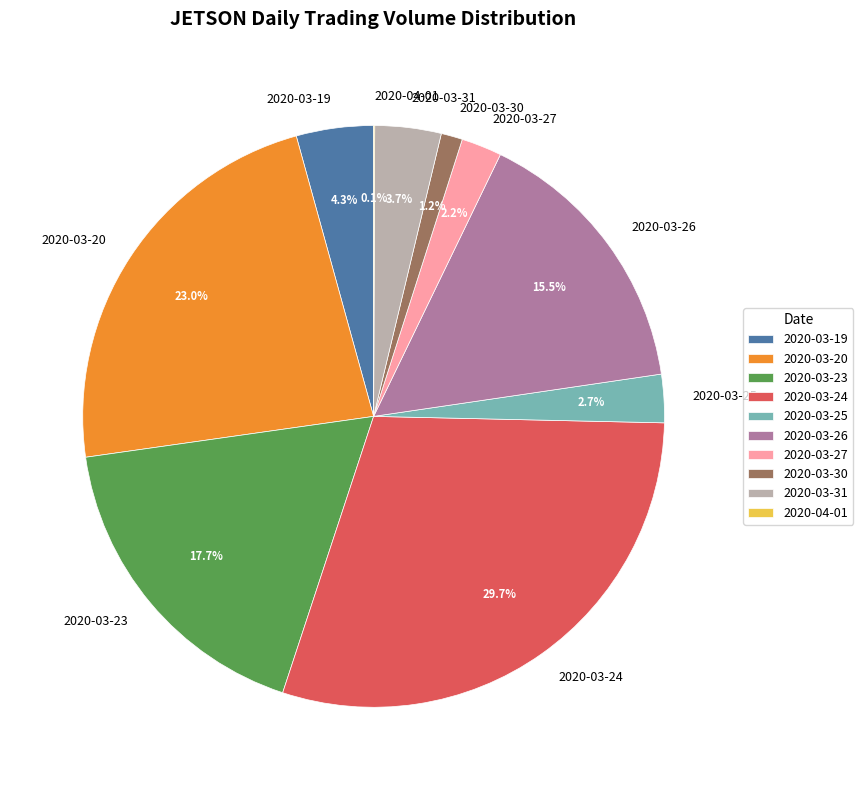

How much of the chart is everything except 2020-03-19?

95.7%